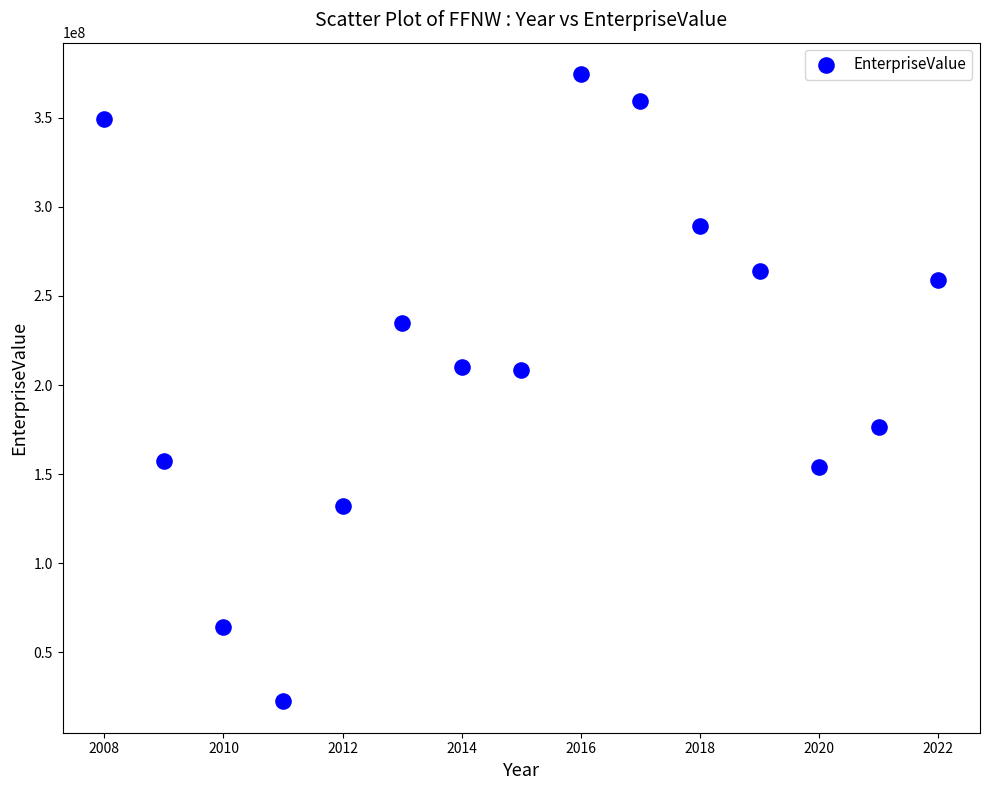

What is the range of X values (max minus min)?

14.0